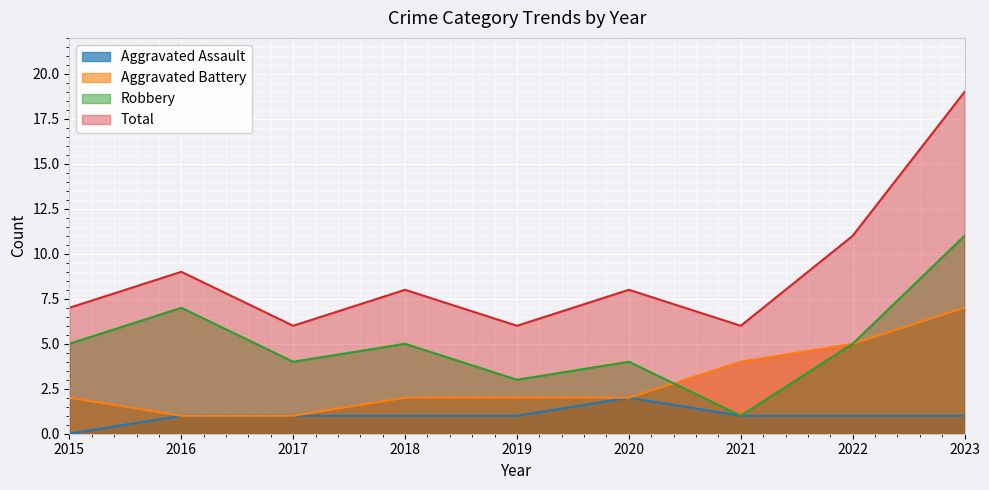

What is the sum of the Robbery values at 2018 and 2017?

9